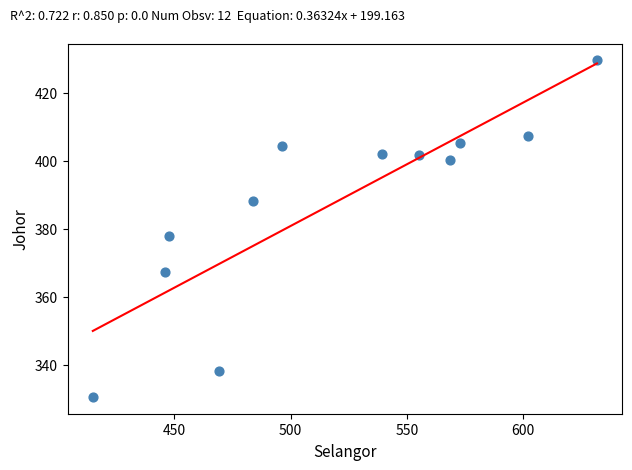

What is the average X value?

519.0